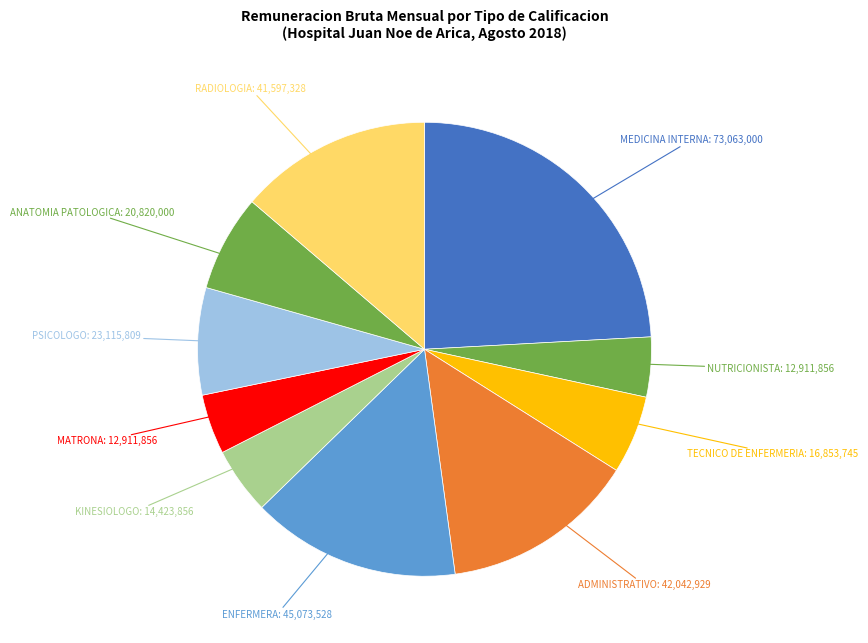

To the nearest percent, what is the average slice percentage?

10%